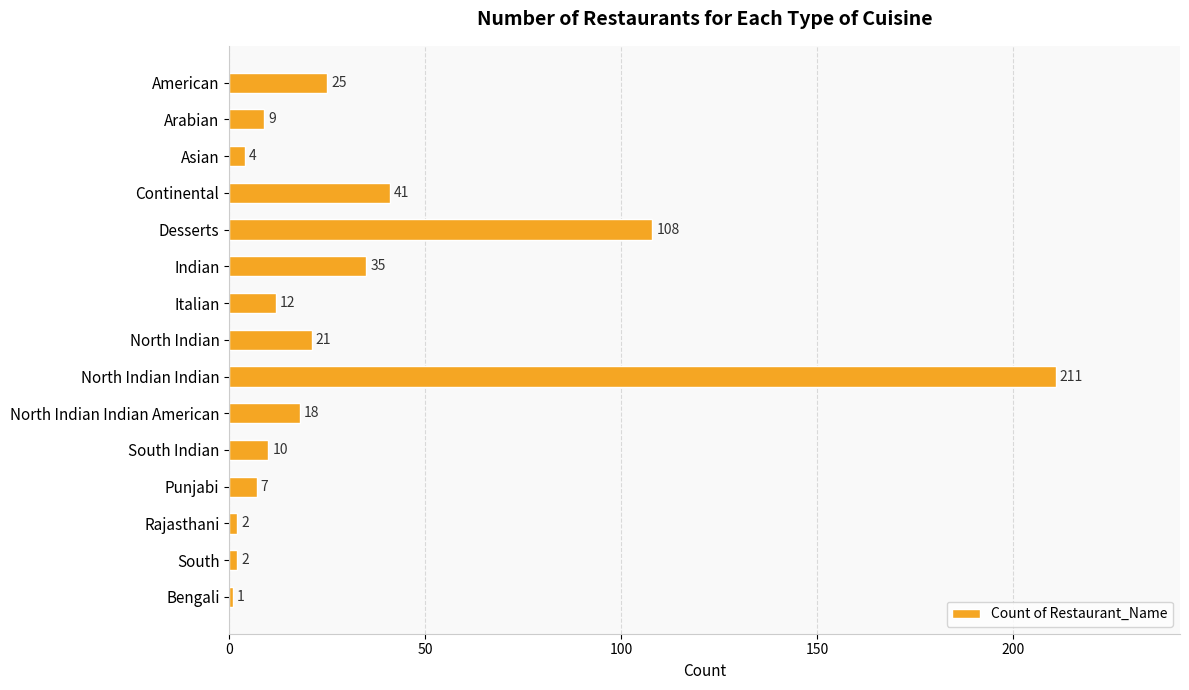

At which label is the value closest to 106?

Desserts